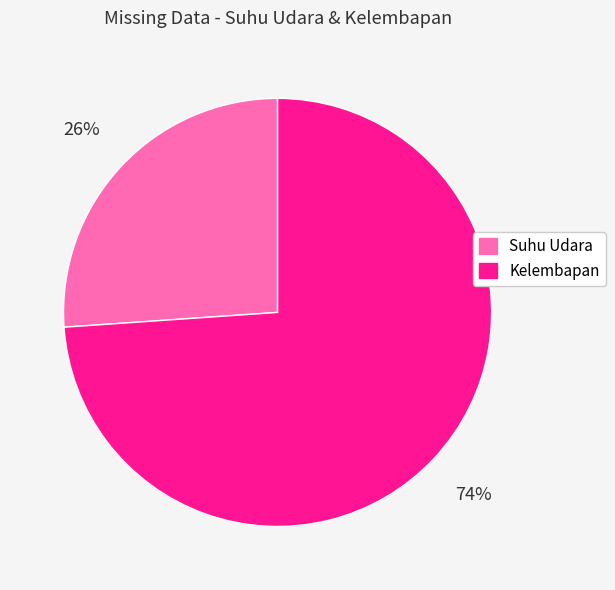

To the nearest percent, what percentage of the pie is Suhu Udara?

26%